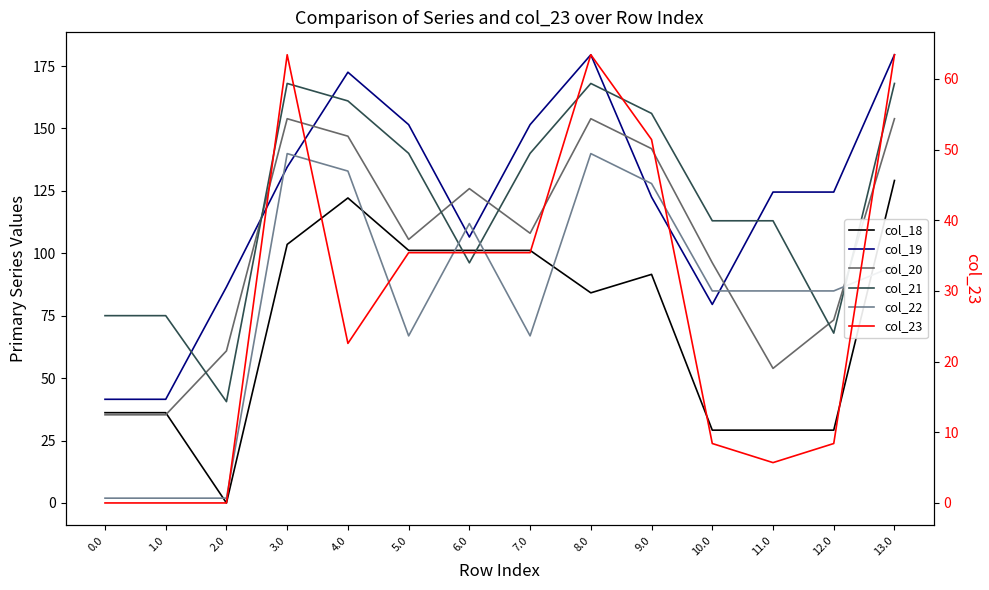

Between 2.0 and 6.0, which is larger?

6.0